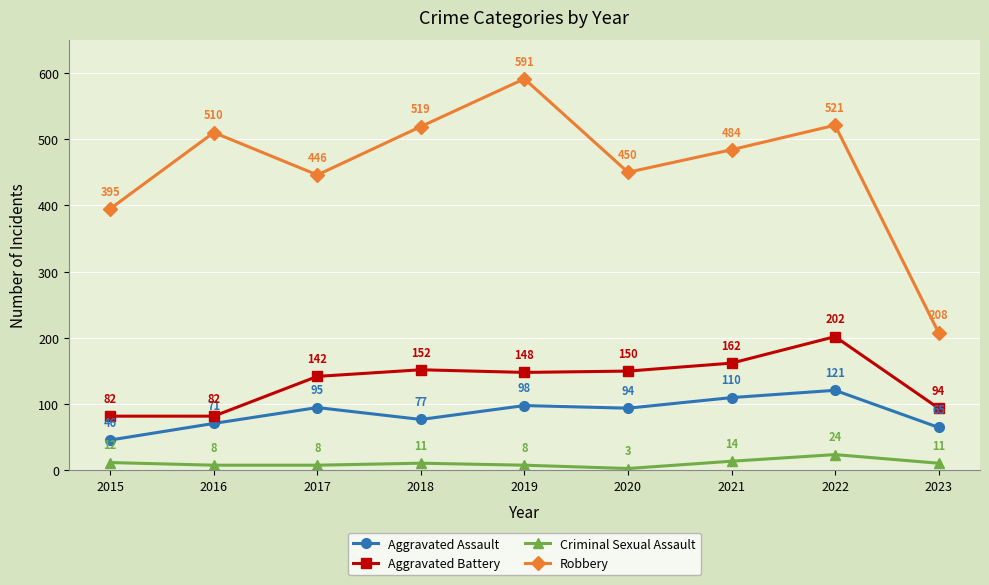

Rank the series by their maximum value, from highest to lowest.

Robbery, Aggravated Battery, Aggravated Assault, Criminal Sexual Assault